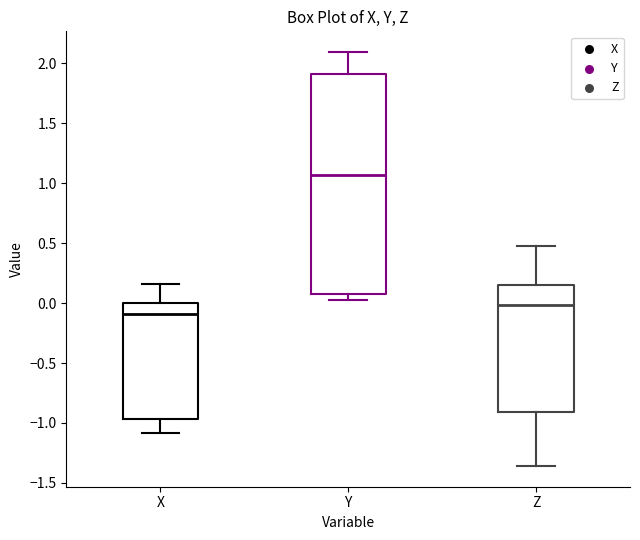

Which box has the lowest median line?

X